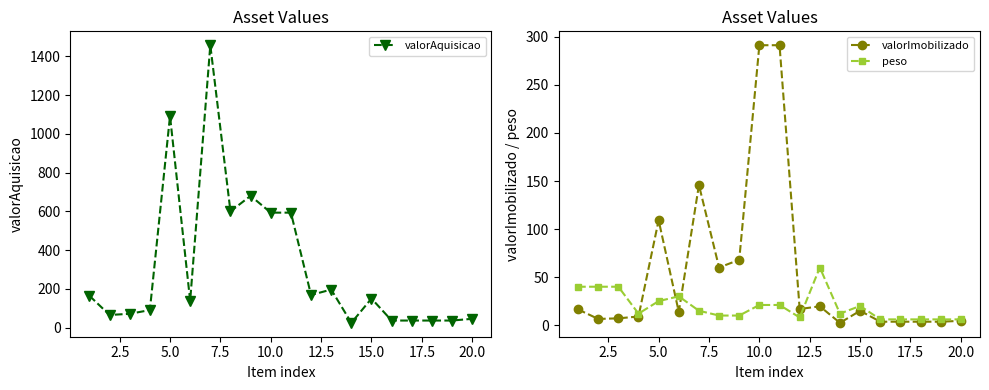

True or false: valorAquisicao and valorImobilizado cross at least once.

False